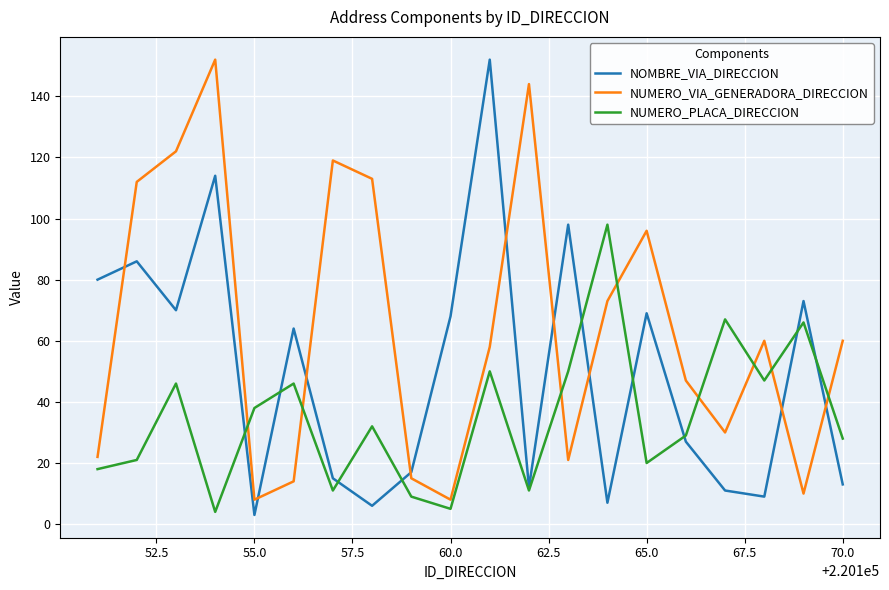

Which series has the largest total across all categories?

NUMERO_VIA_GENERADORA_DIRECCION